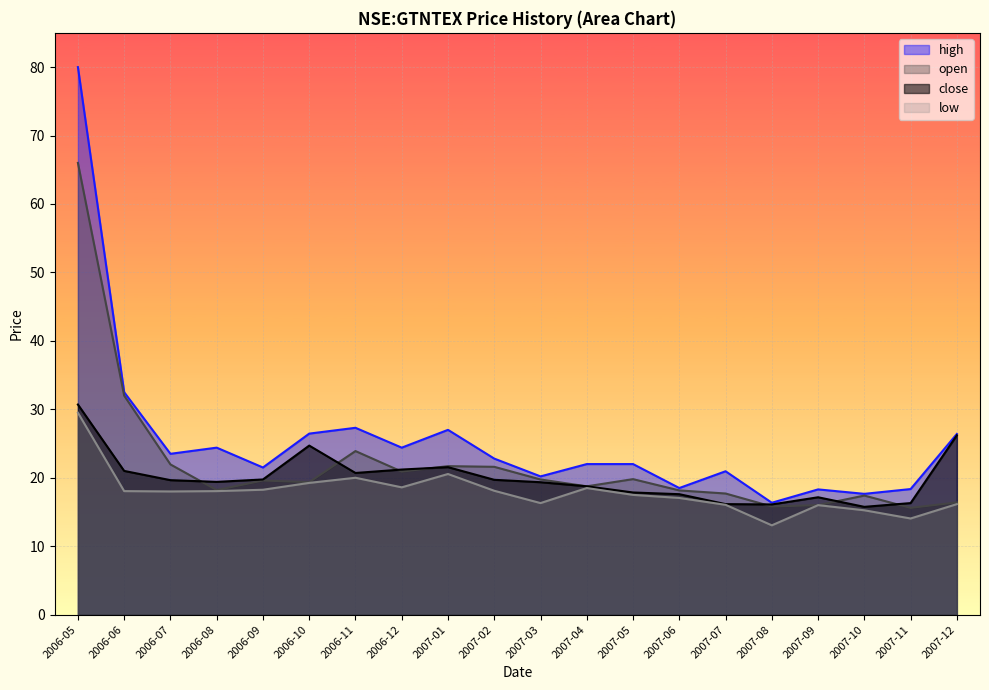

At 2007-05, list the series in order from largest to smallest.

high, open, close, low